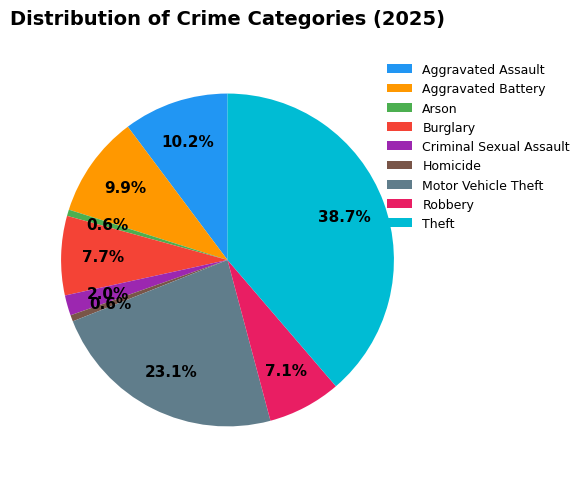

How much of the chart is everything except Theft?

61.3%